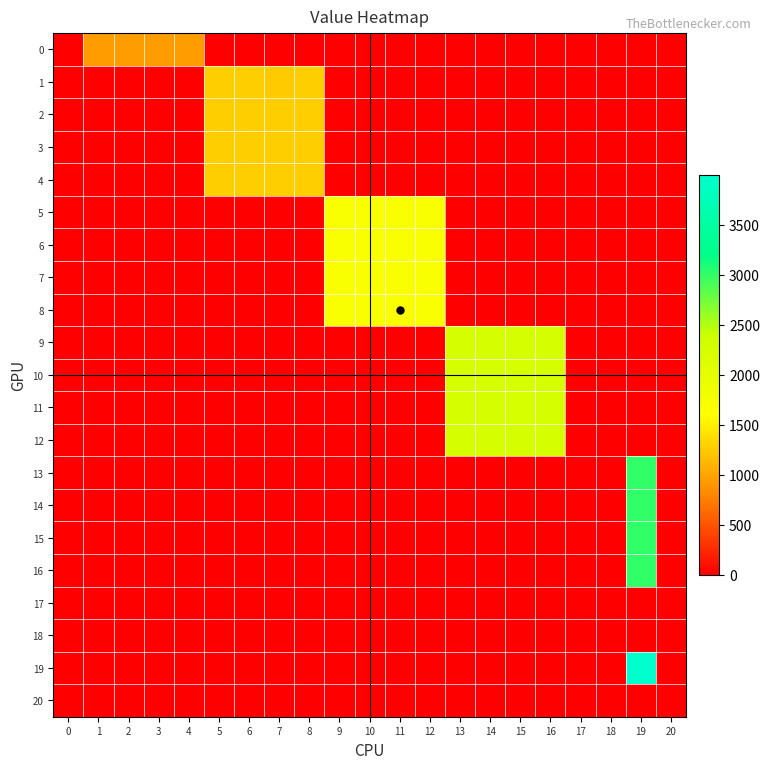

Which has a higher value, 20 or 14?

20